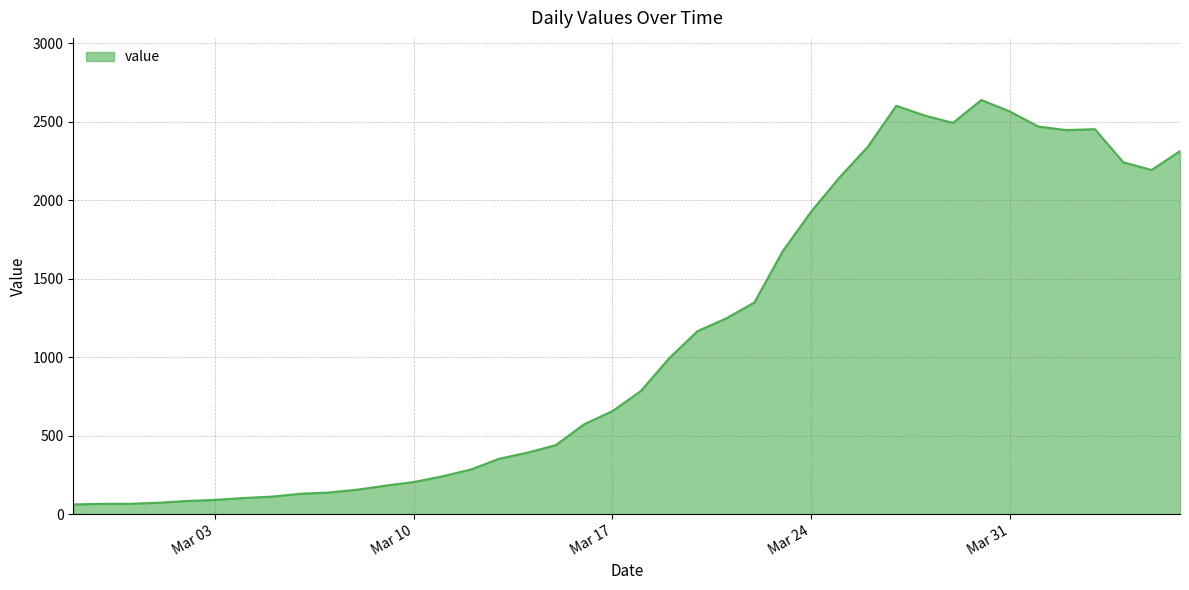

What is the difference between the maximum and minimum values?

2578